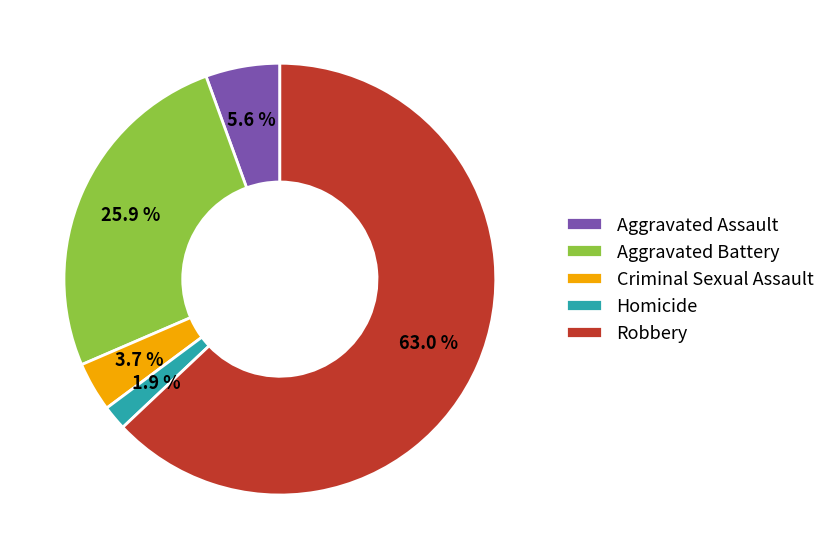

Between Robbery and Aggravated Battery, which is larger?

Robbery